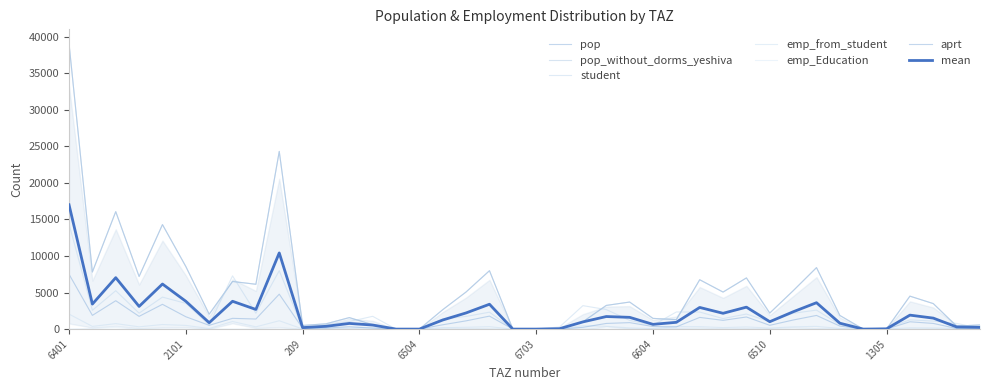

At how many categories does at least one series exceed 15251?

3